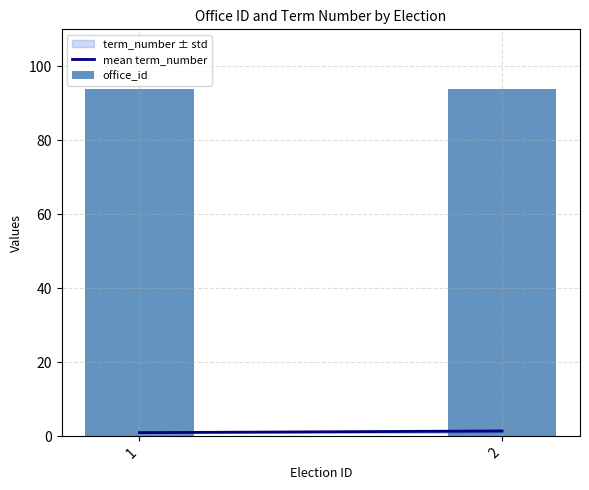

What is the maximum value for mean term_number?

1.4